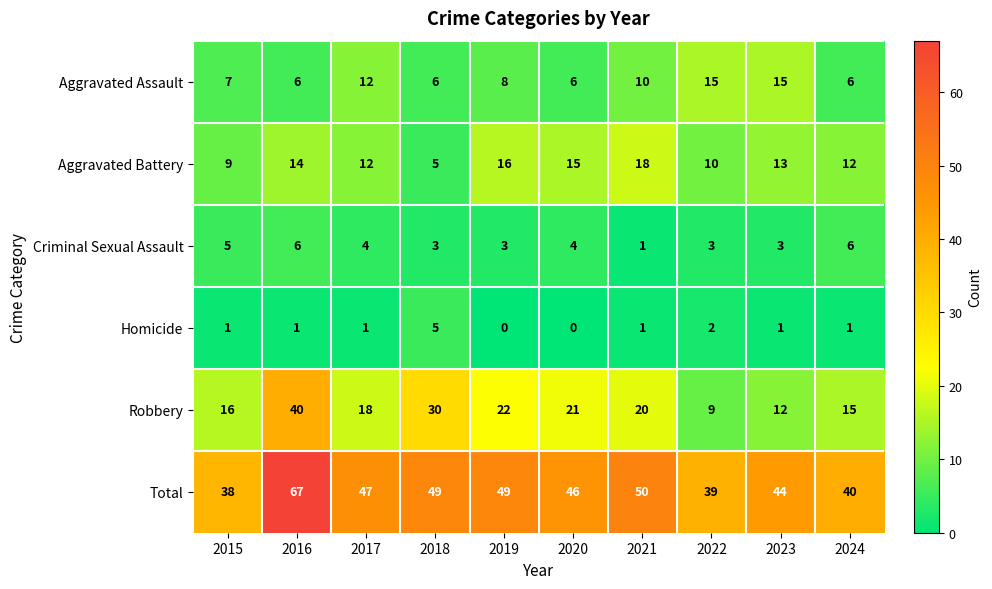

The value of Total at 2024 is 70. True or false?

False